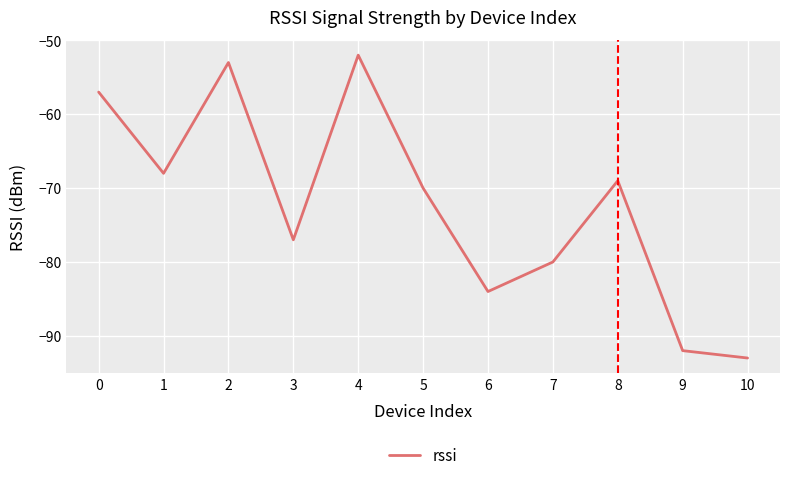

Read the value at 2, to the nearest 5.

-55